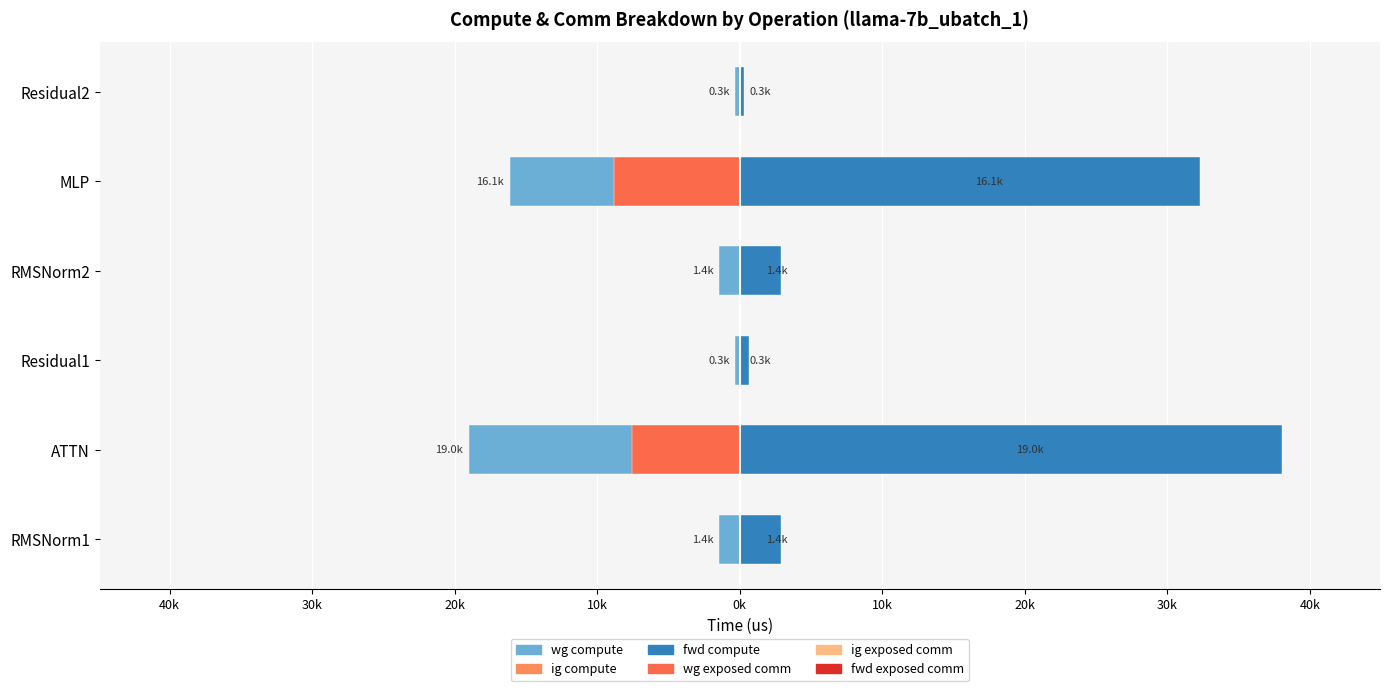

Are the bars horizontal?

Yes